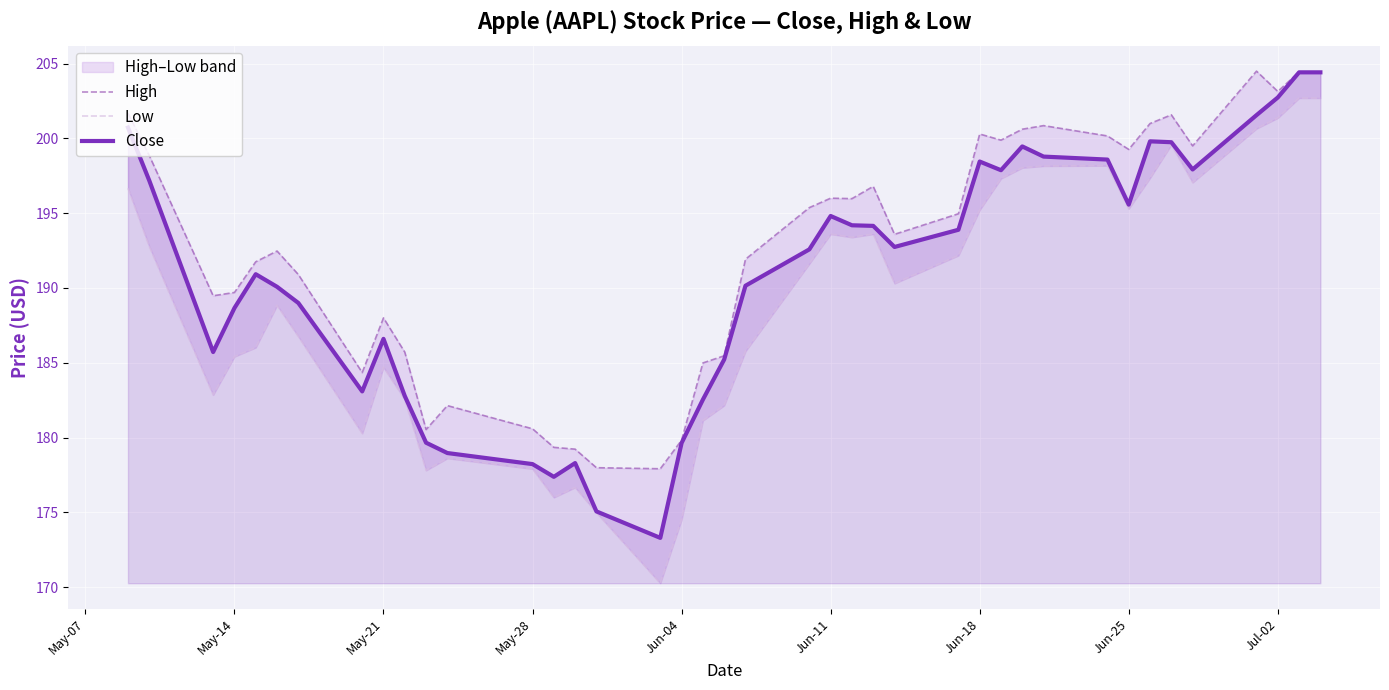

What is the maximum value for Close?

204.4